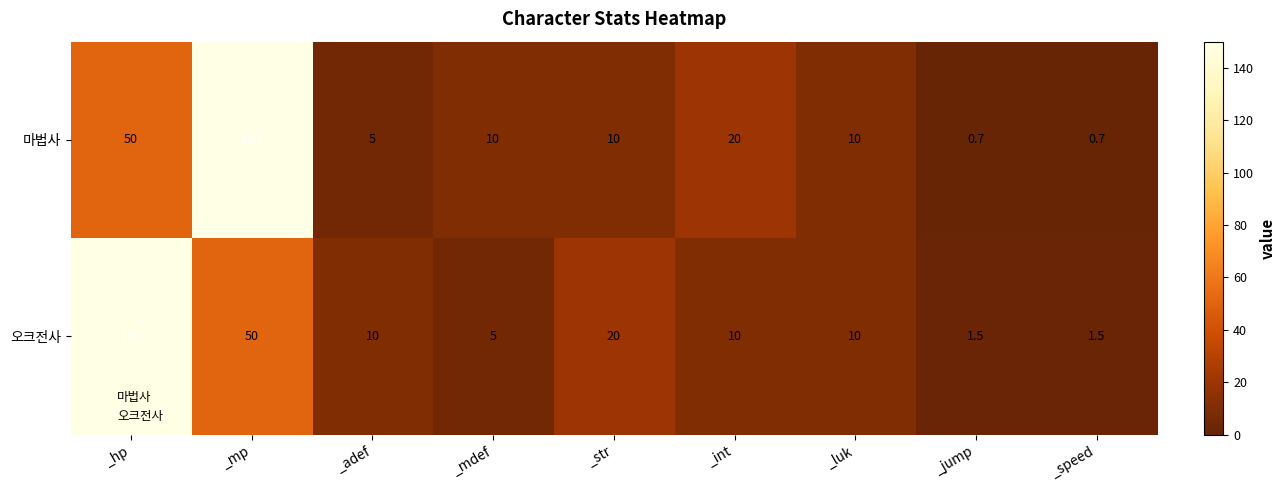

At which label does 오크전사 first exceed 10?

_hp